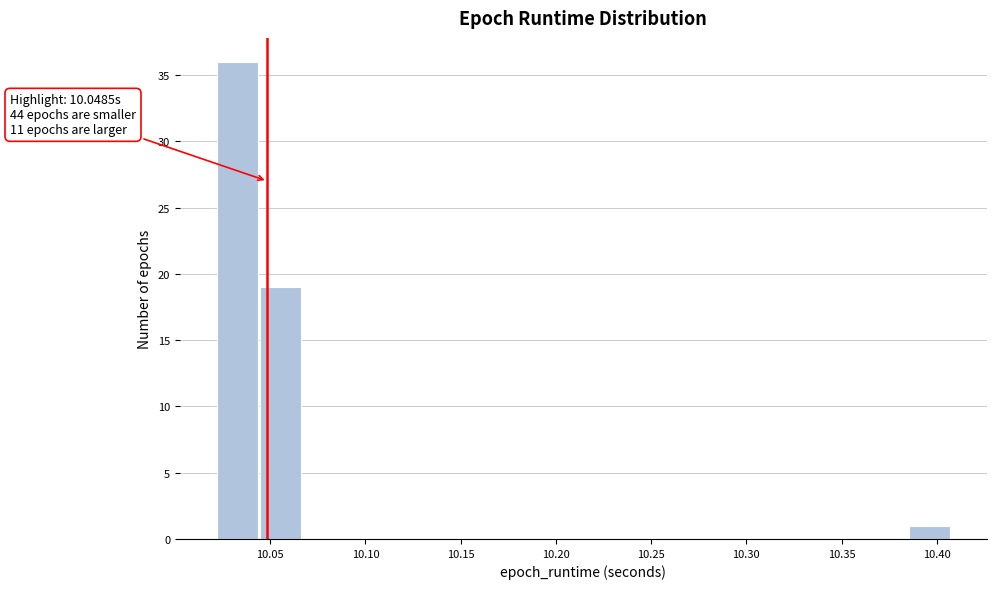

Over which range of the x-axis is the bar tallest?

10.020 to 10.045